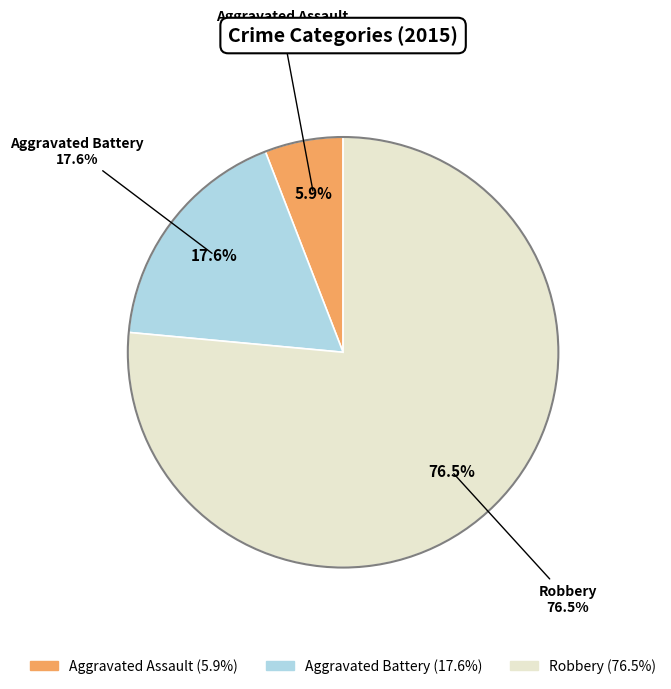

To the nearest percent, what portion does Aggravated Assault represent?

6%